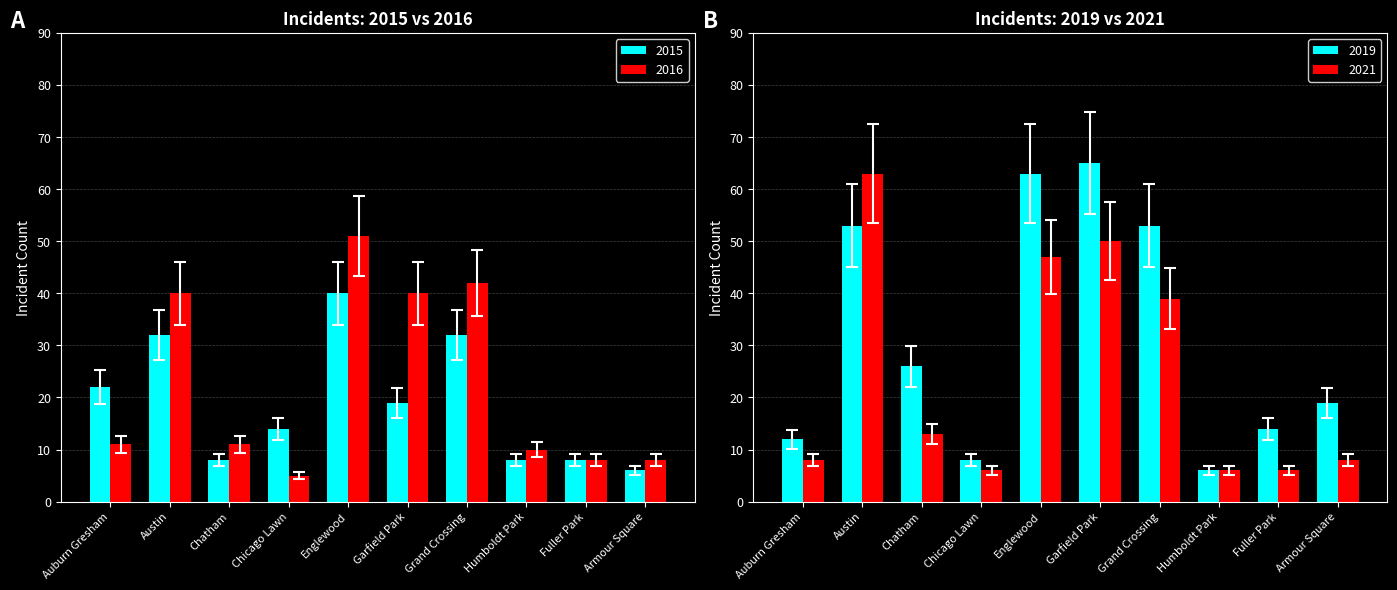

What is the difference between the 2015 values at Englewood and Humboldt Park?

32